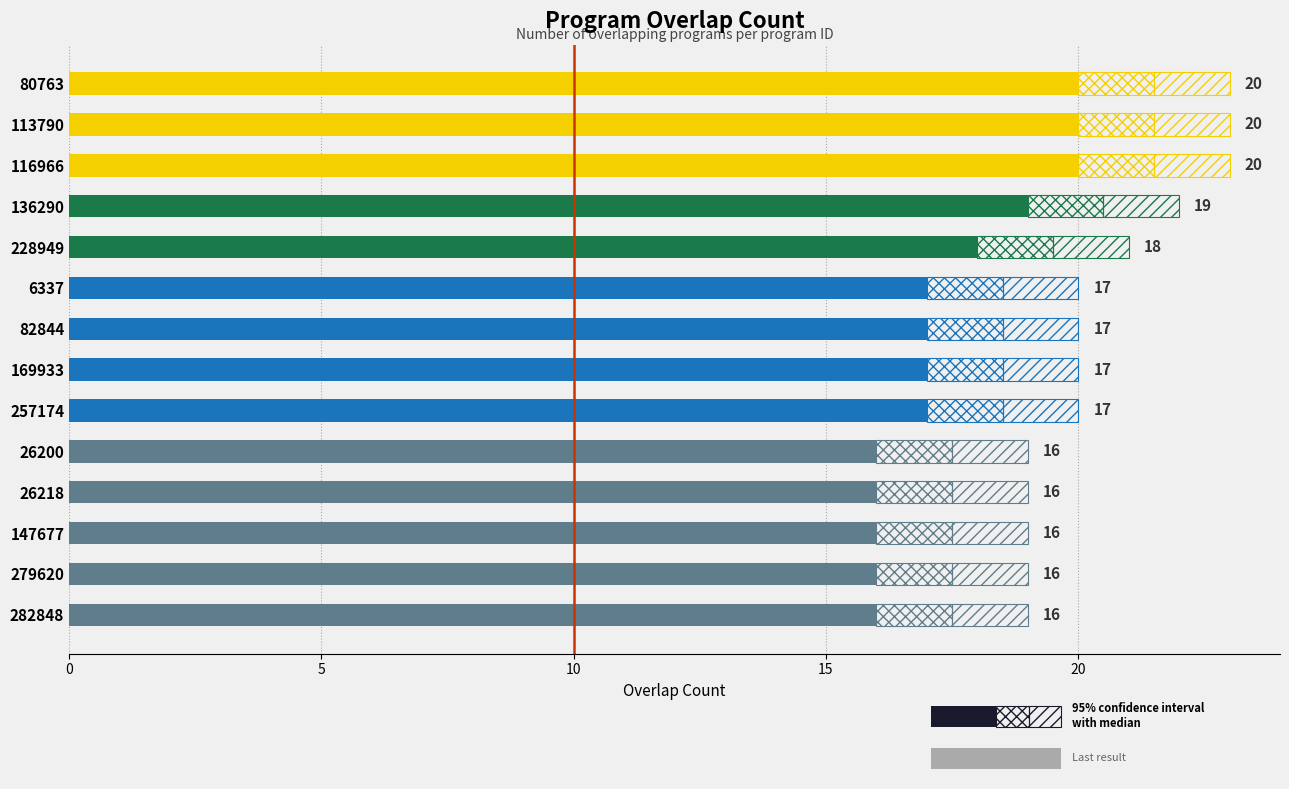

What position from the right is 26200?

5